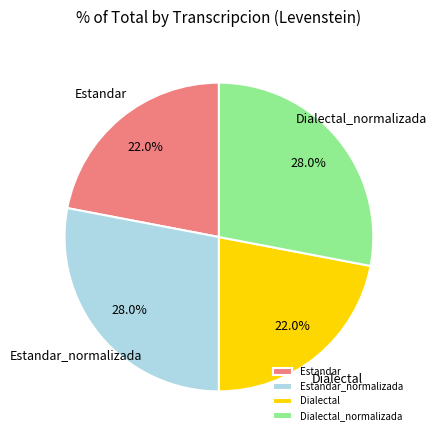

The Estandar slice represents 9% of the pie. True or false?

False